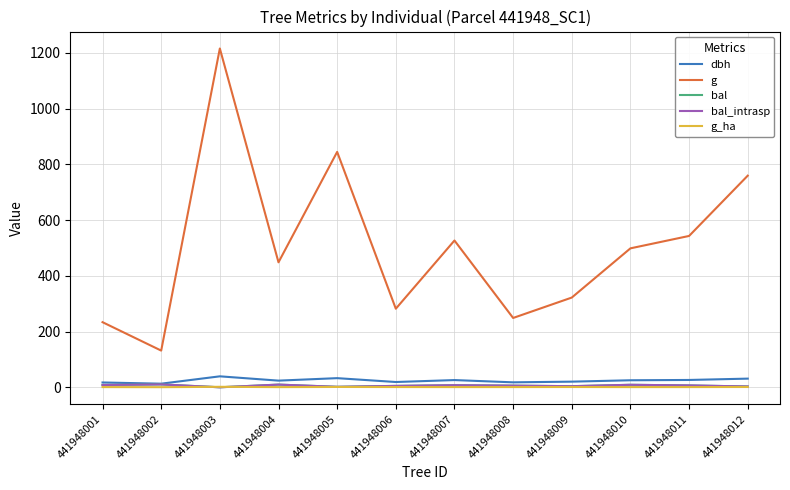

True or false: bal_intrasp and bal cross at least once.

False